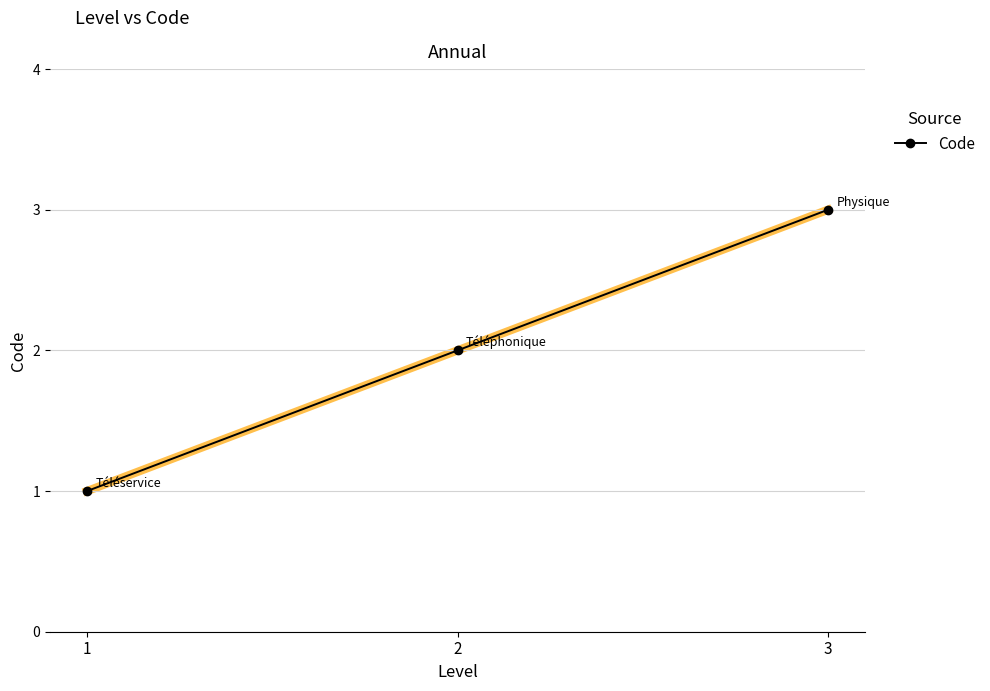

Reading right to left, what are all the values shown in this chart?

3	2	1